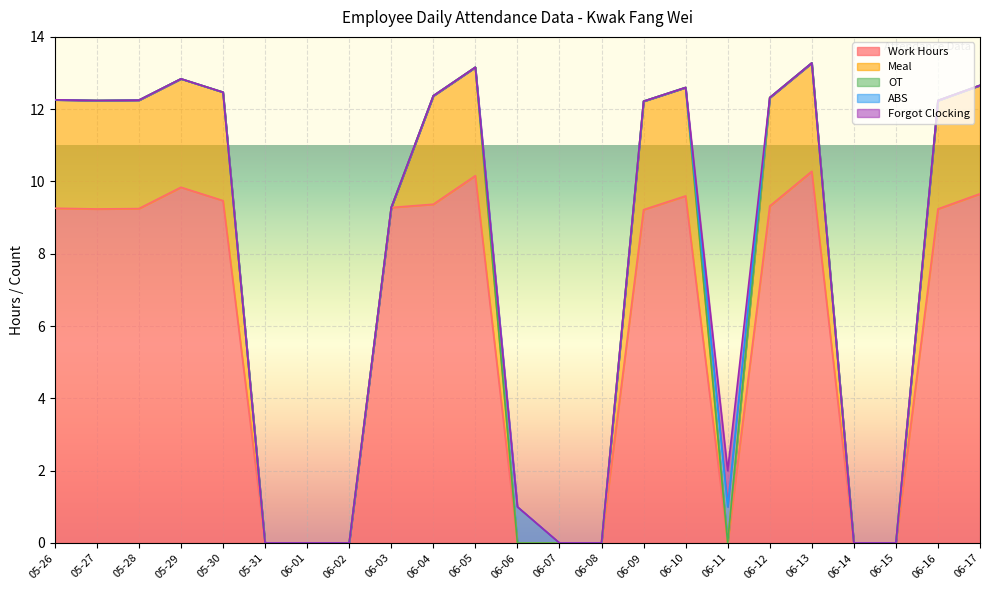

How many values in the Work Hours series are below 9?

9